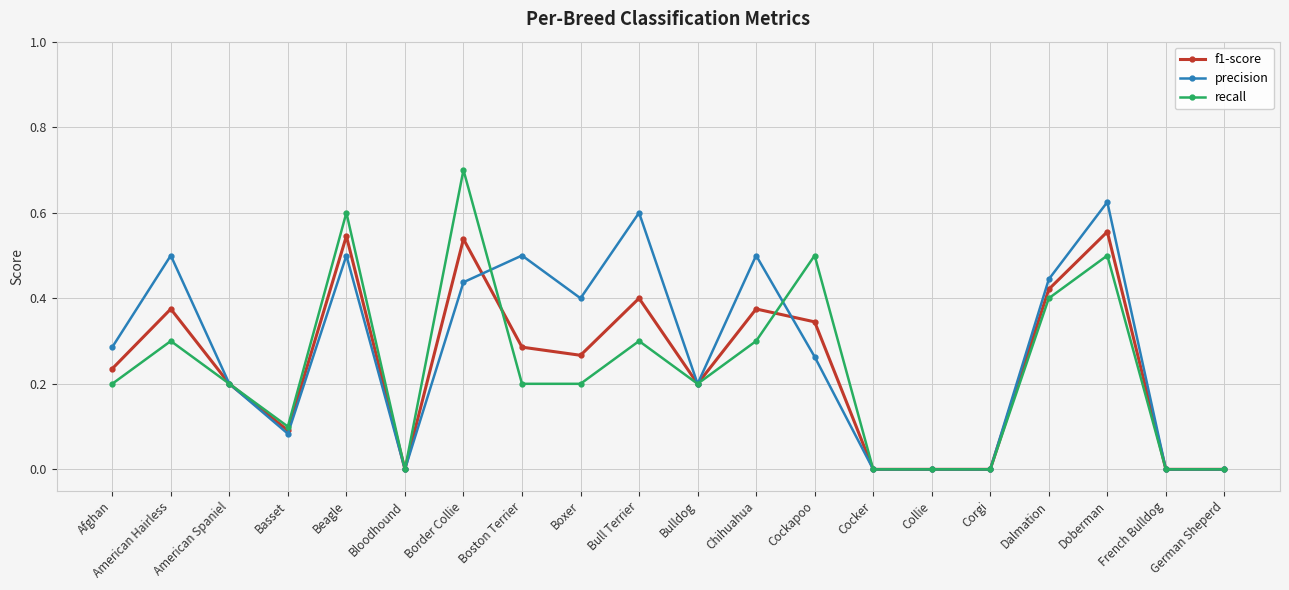

What is the label of the 8th point from the right?

Cockapoo